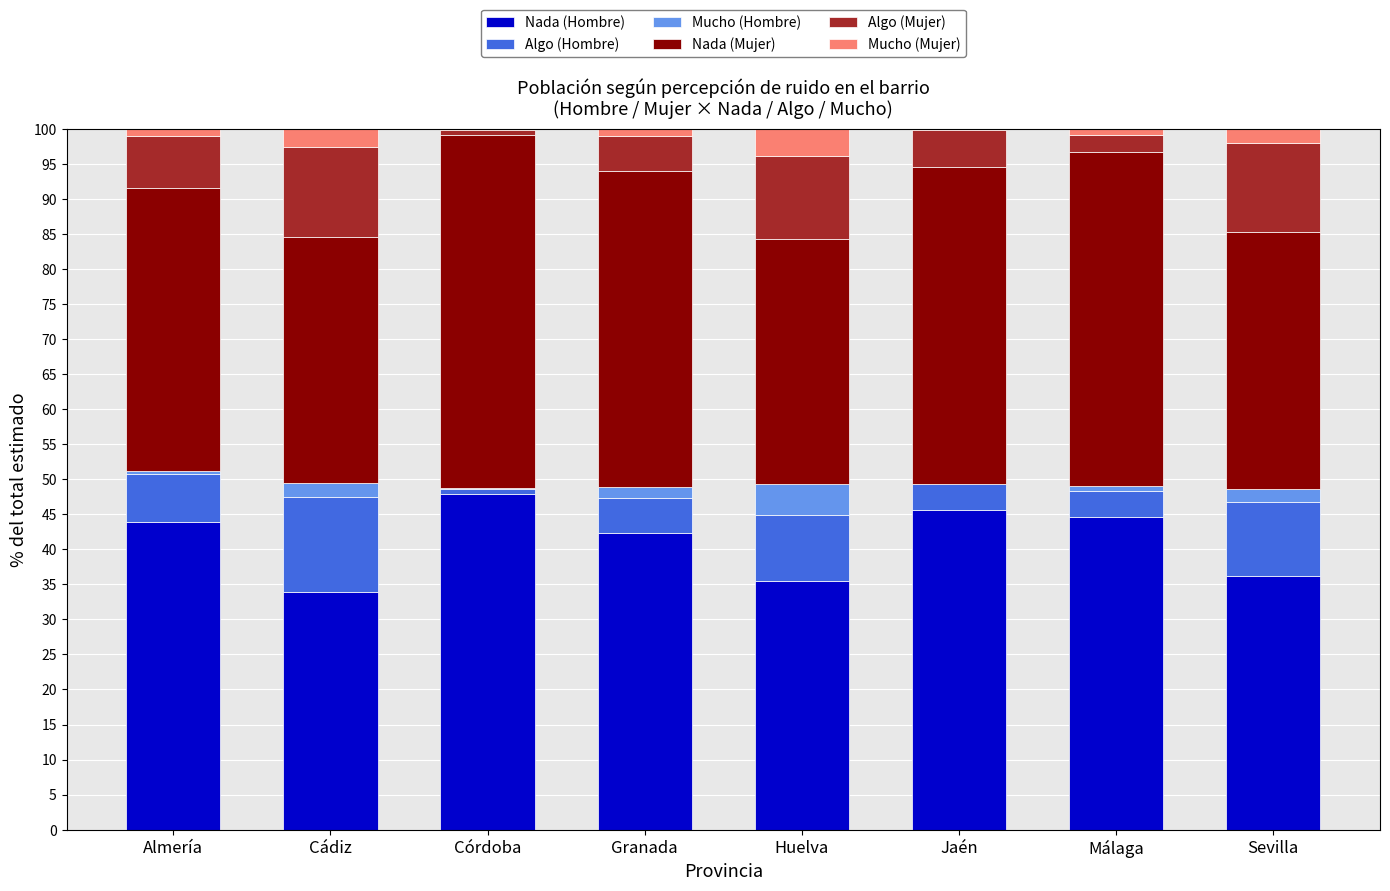

Which category has the highest value in the Nada (Hombre) series?

Córdoba